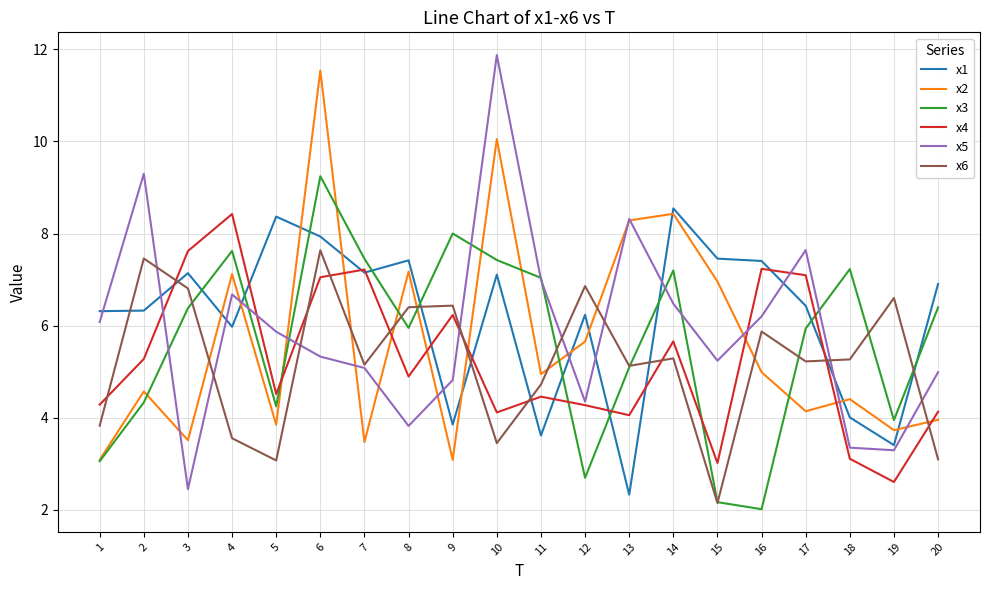

Rank the series by their maximum value, from highest to lowest.

x5, x2, x3, x1, x4, x6